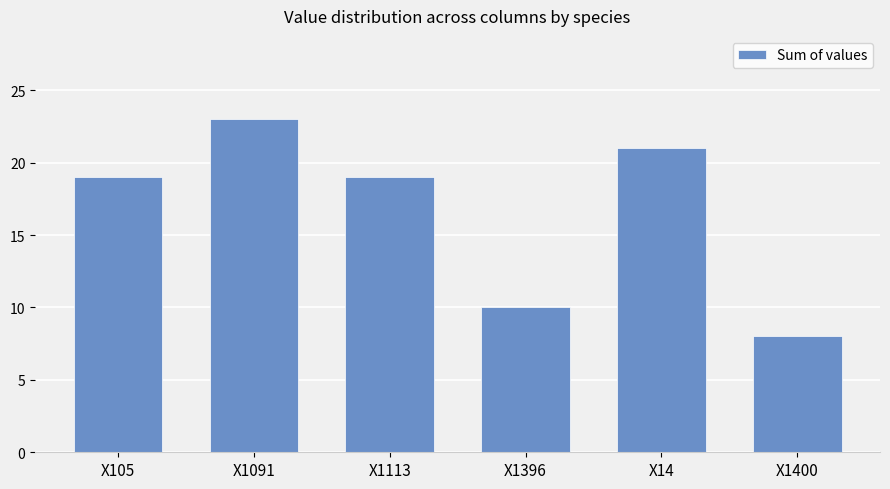

What is the maximum value shown in the chart?

23